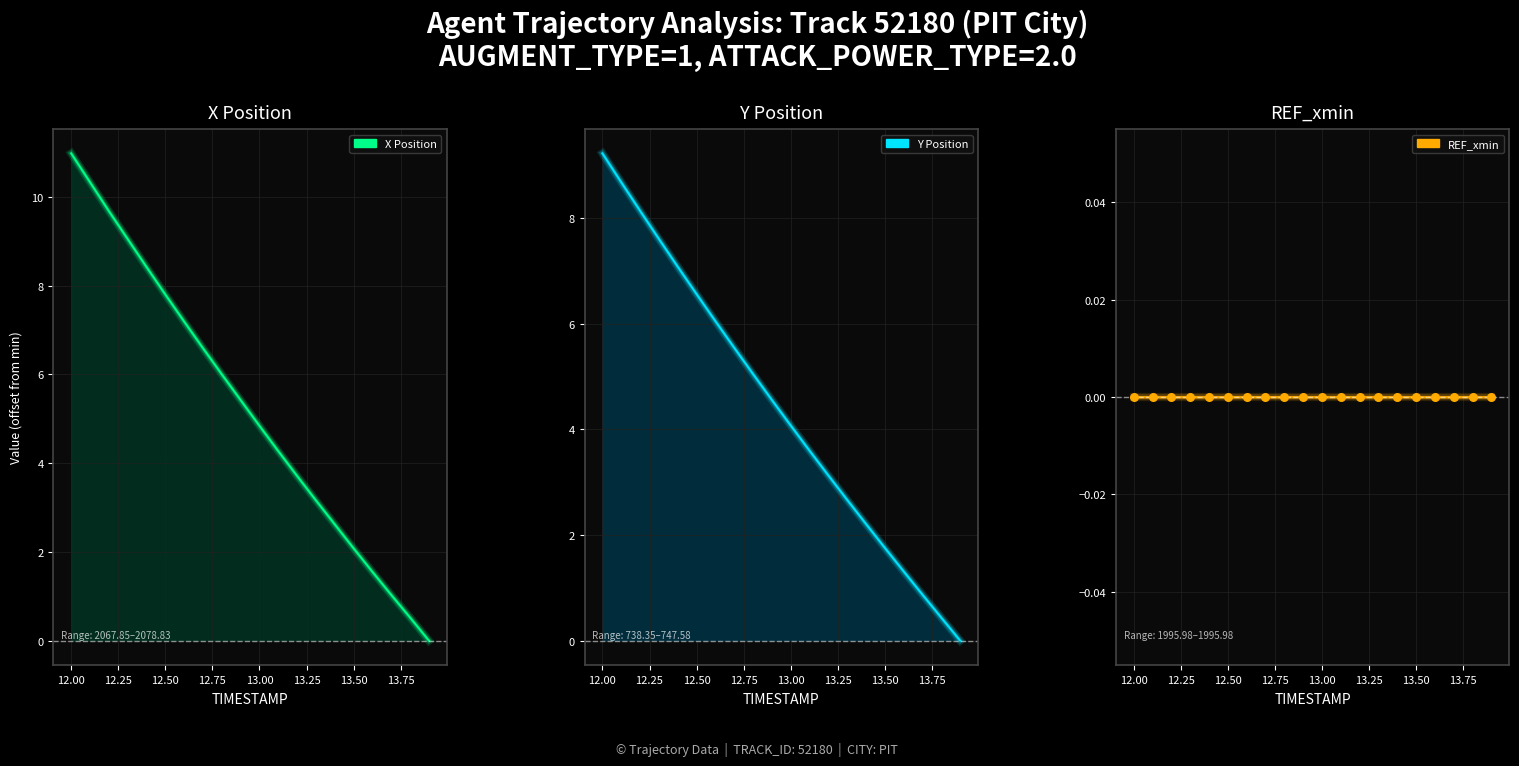

Which series reaches the maximum Y coordinate?

X